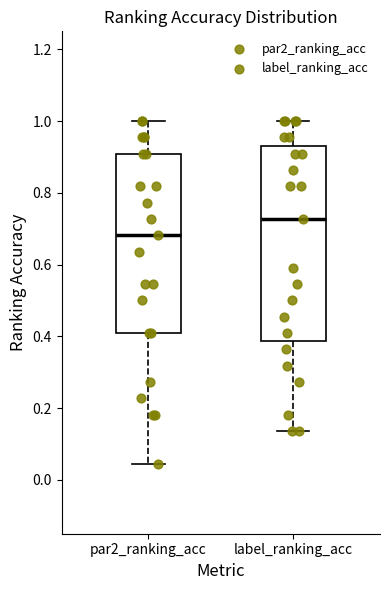

Which box's median line is the highest?

label_ranking_acc